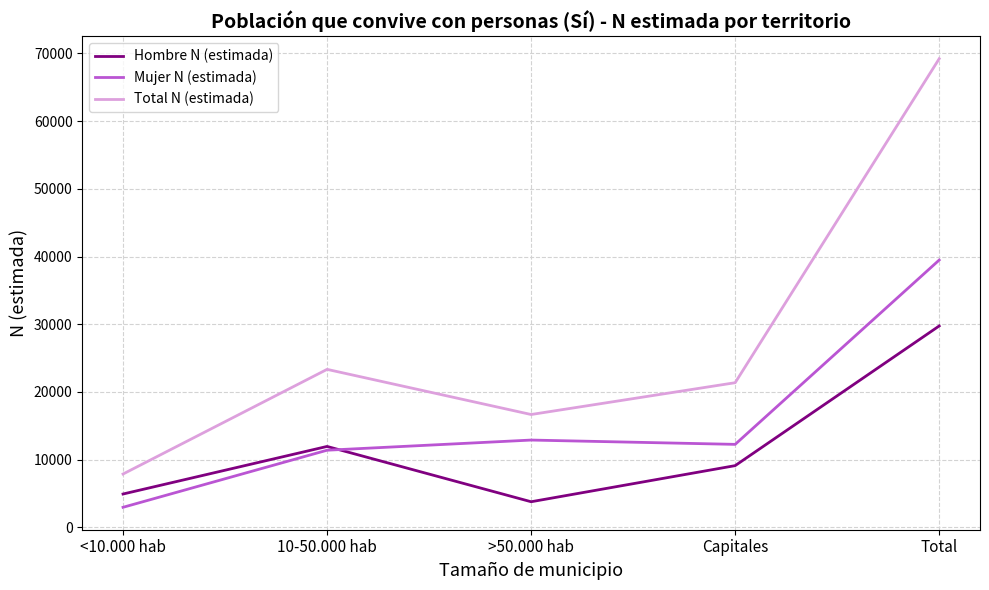

Is the value of Total N (estimada) at 10-50.000 hab greater than the value of Hombre N (estimada) at Total?

No